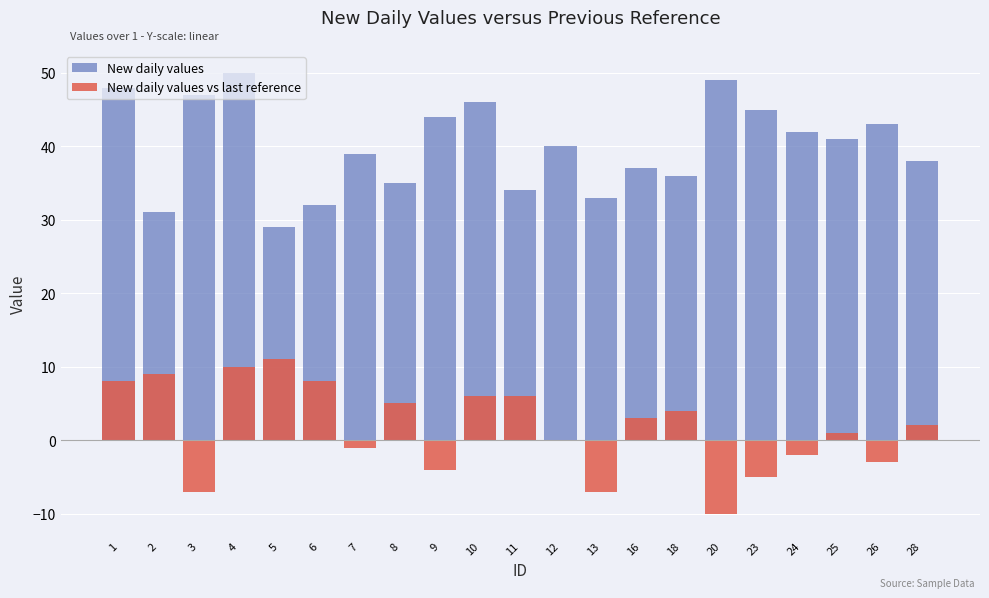

Which category has the lowest value across all series?

20